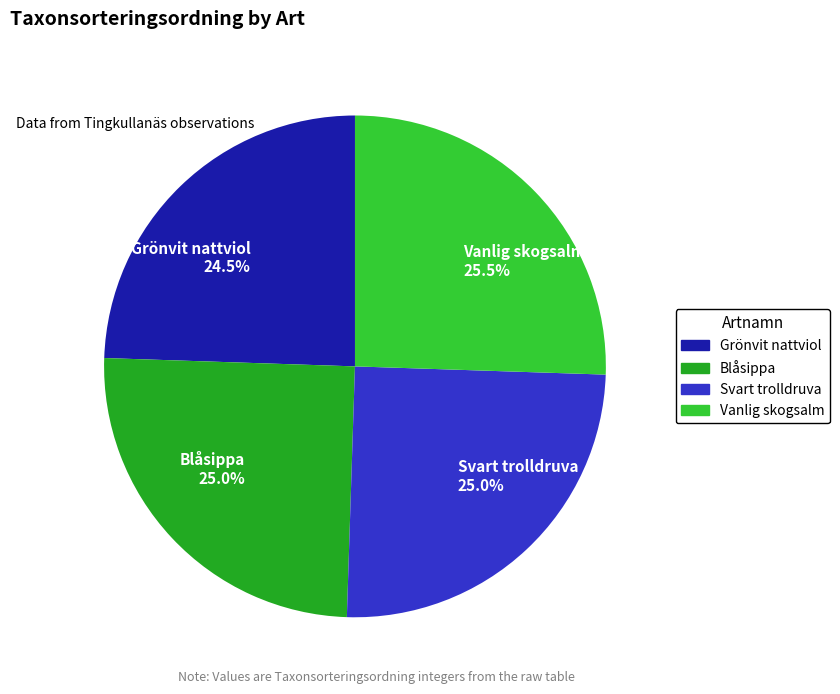

What percentage is NOT represented by Svart trolldruva 25.0%?

75.0%